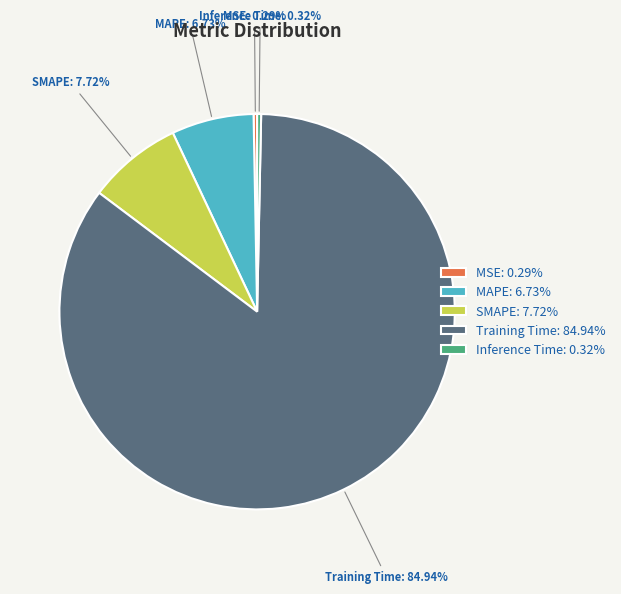

Is there a majority slice in this chart?

Yes